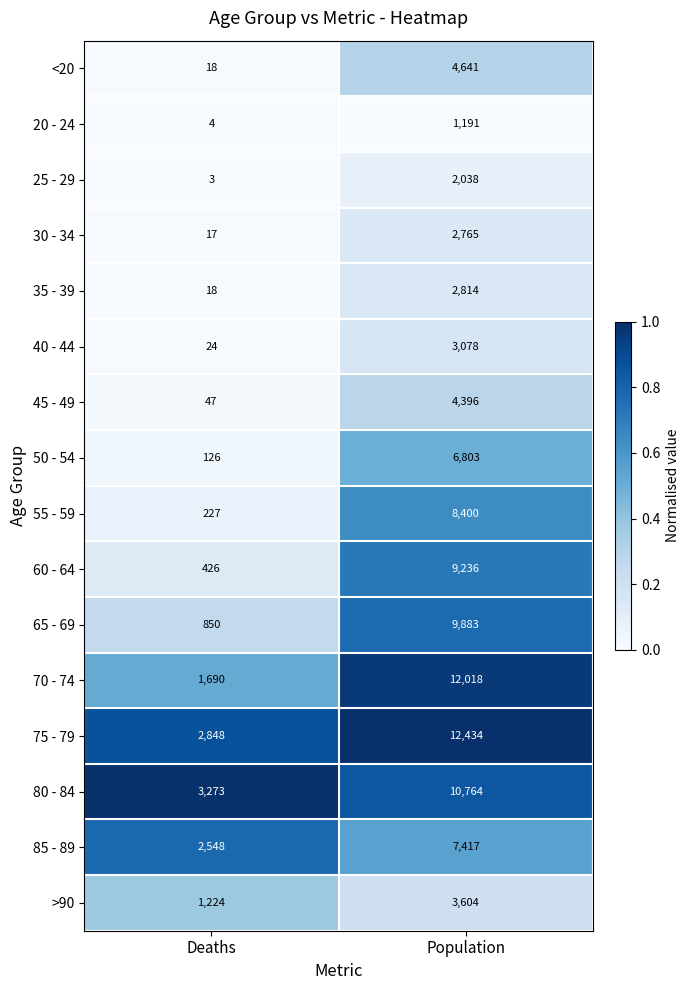

The value of 60 - 64 at Deaths is 426. True or false?

True